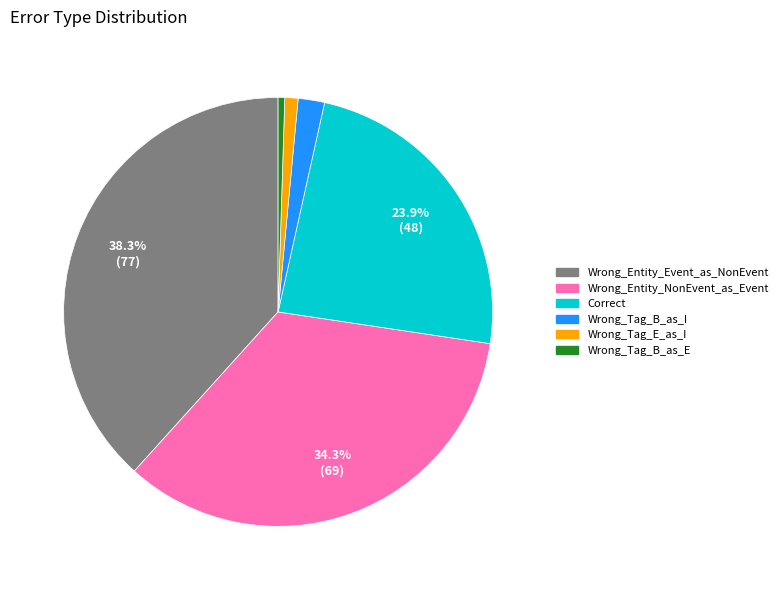

To the nearest percent, what is the combined percentage of Correct and Wrong_Tag_B_as_E?

24%